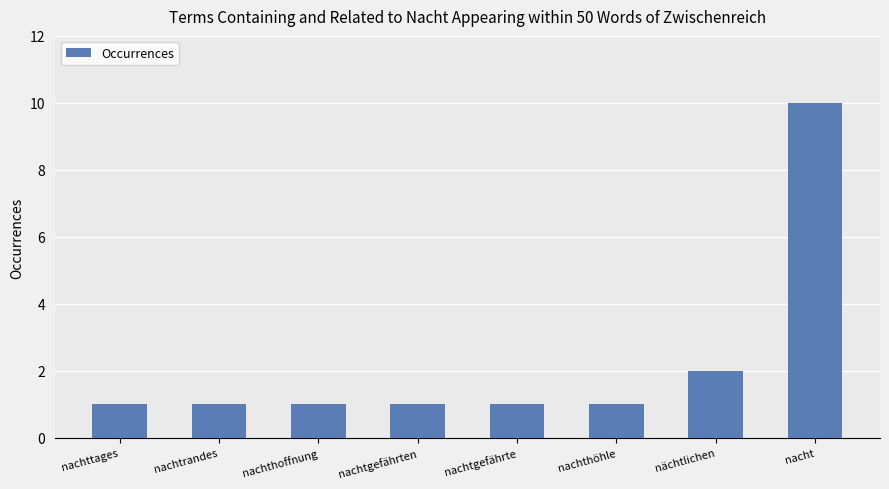

Where is the data nearest to the value 5?

nächtlichen